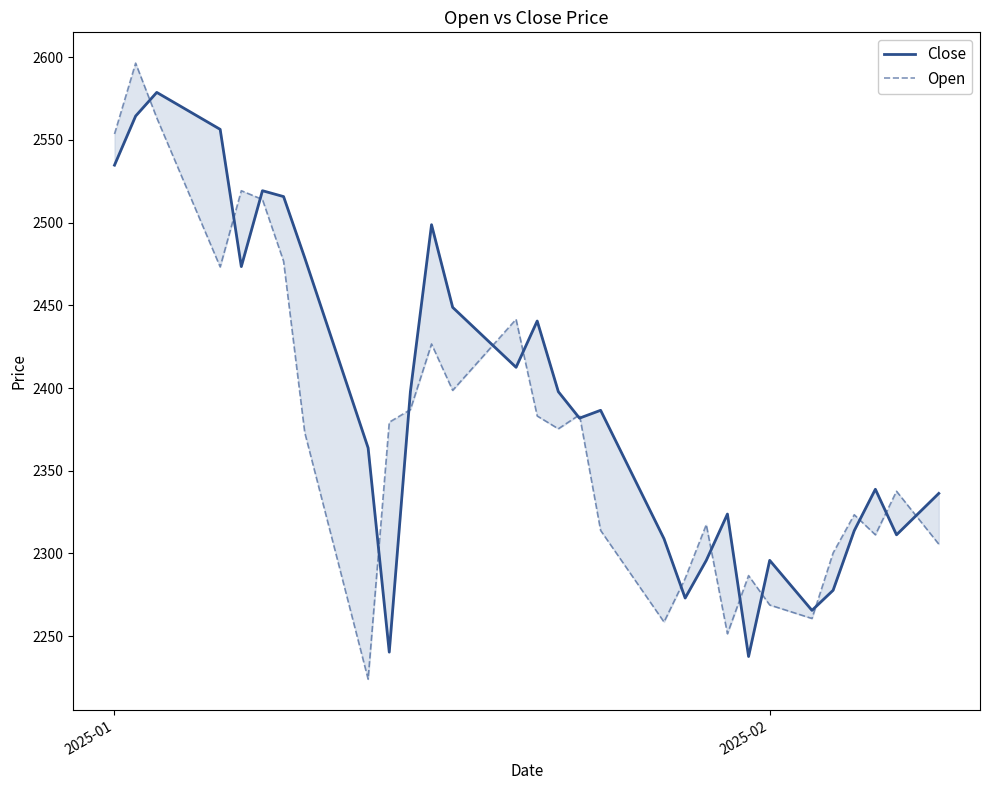

How many categories are shown in the chart?

40